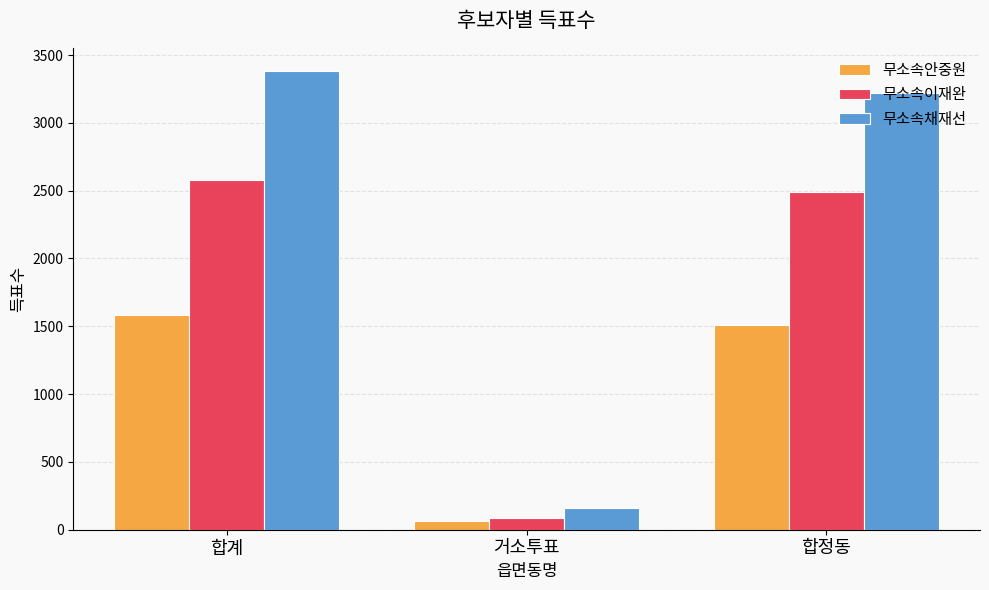

What position from the right is 합정동?

1